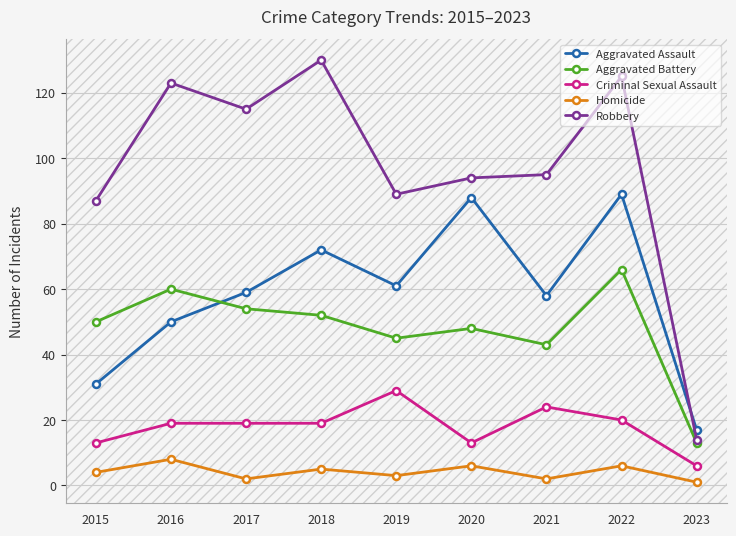

What is the sum of the Homicide values at 2017 and 2021?

4